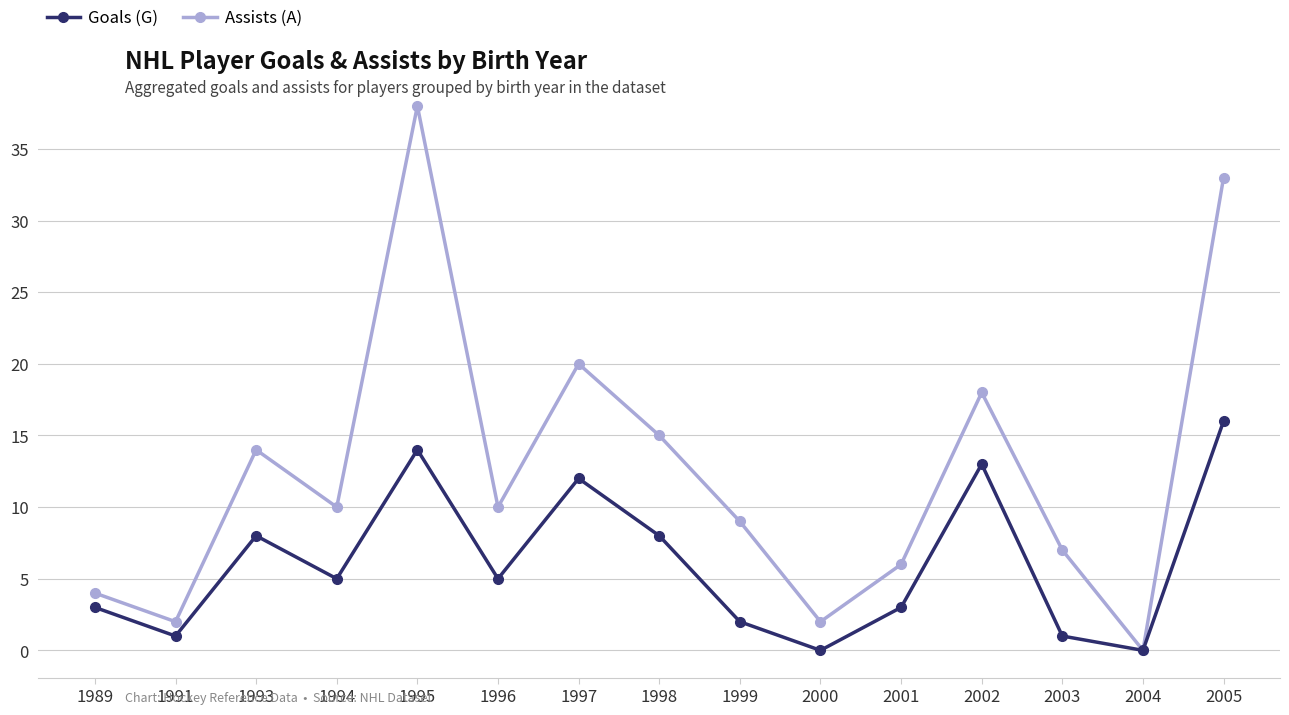

Reading right to left, list all the values displayed in this chart.

Assists (A): 2005=33	2004=0	2003=7	2002=18	2001=6	2000=2	1999=9	1998=15	1997=20	1996=10	1995=38	1994=10	1993=14	1991=2	1989=4
Goals (G): 2005=16	2004=0	2003=1	2002=13	2001=3	2000=0	1999=2	1998=8	1997=12	1996=5	1995=14	1994=5	1993=8	1991=1	1989=3